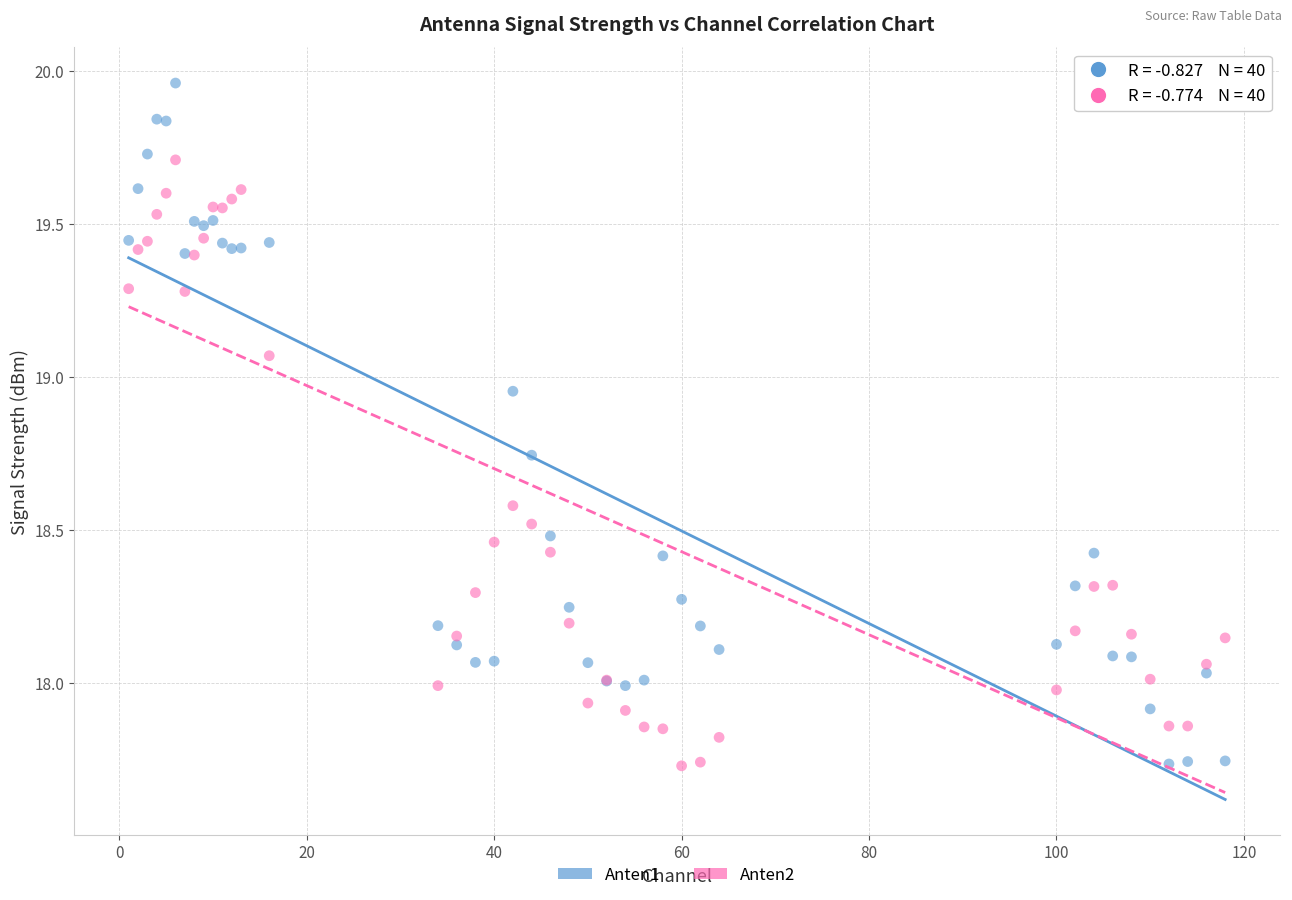

Which series has the largest Y range (max minus min)?

Anten1